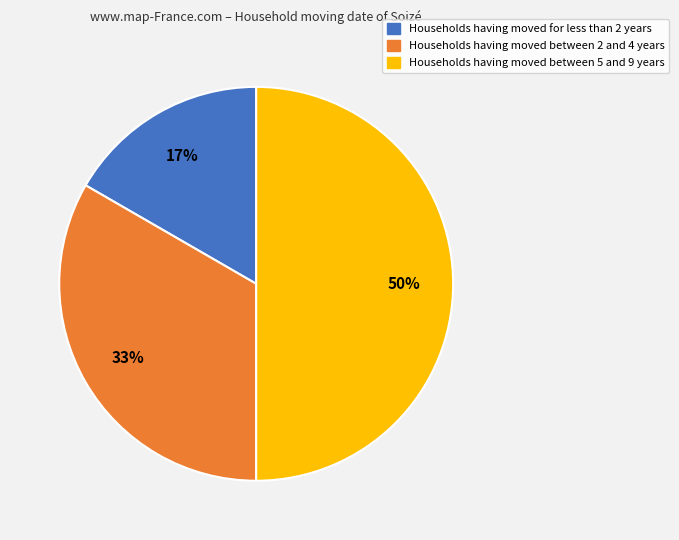

To the nearest percent, what is the average slice percentage?

33%